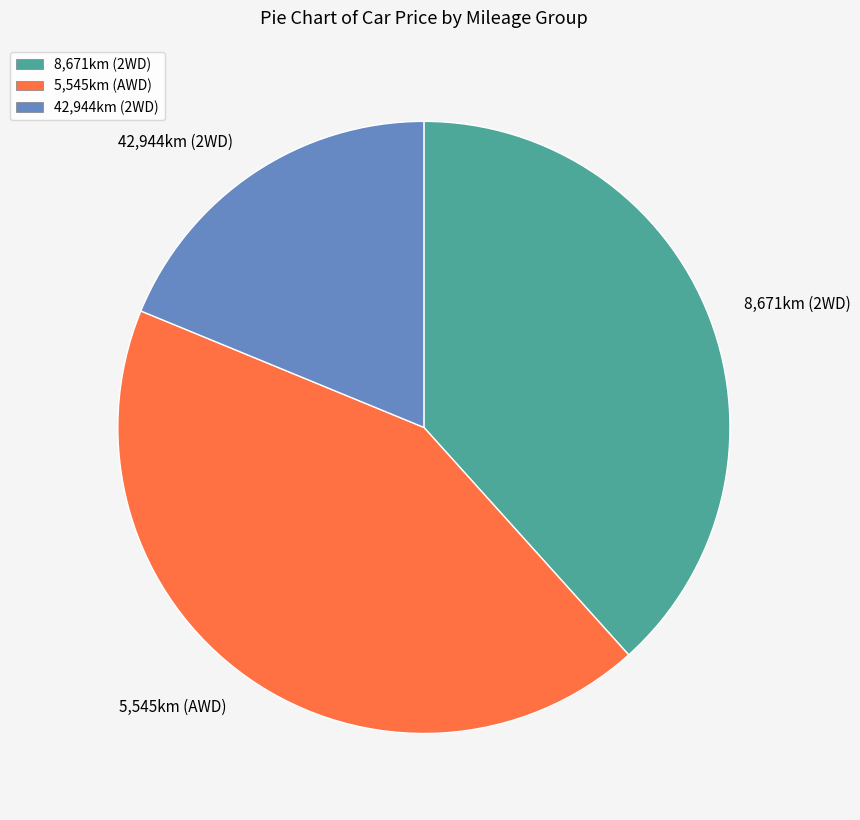

Is there a majority slice in this chart?

No